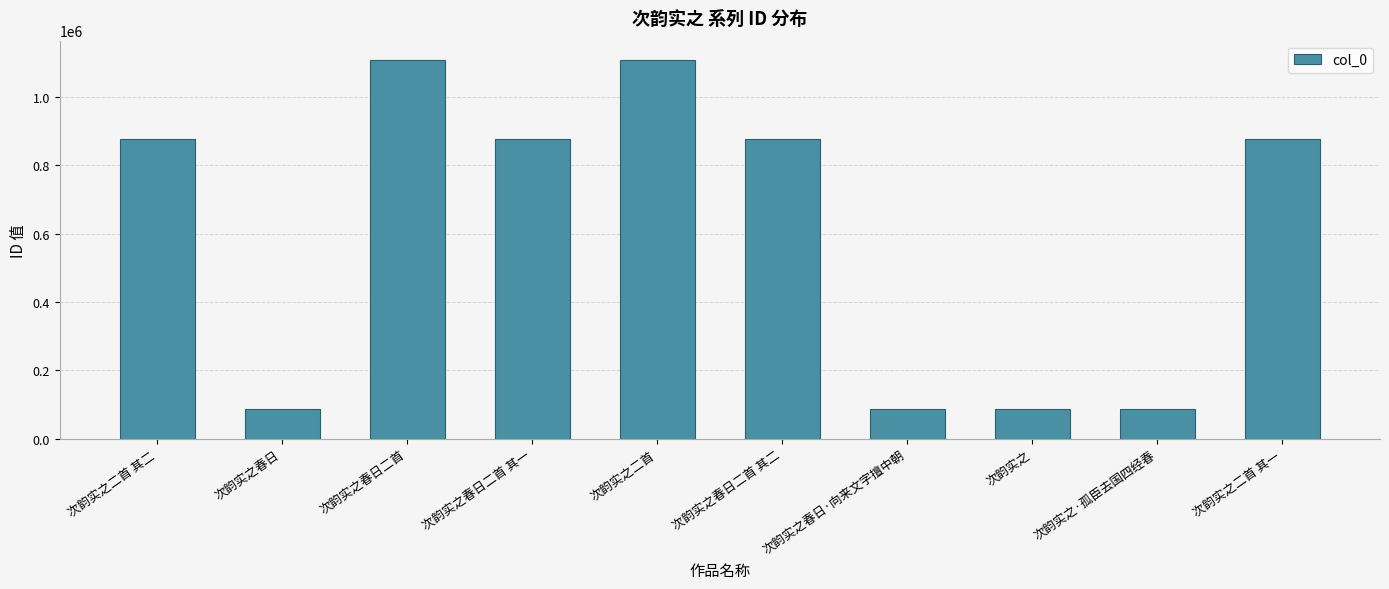

What is the approximate value at 次韵实之?

86967